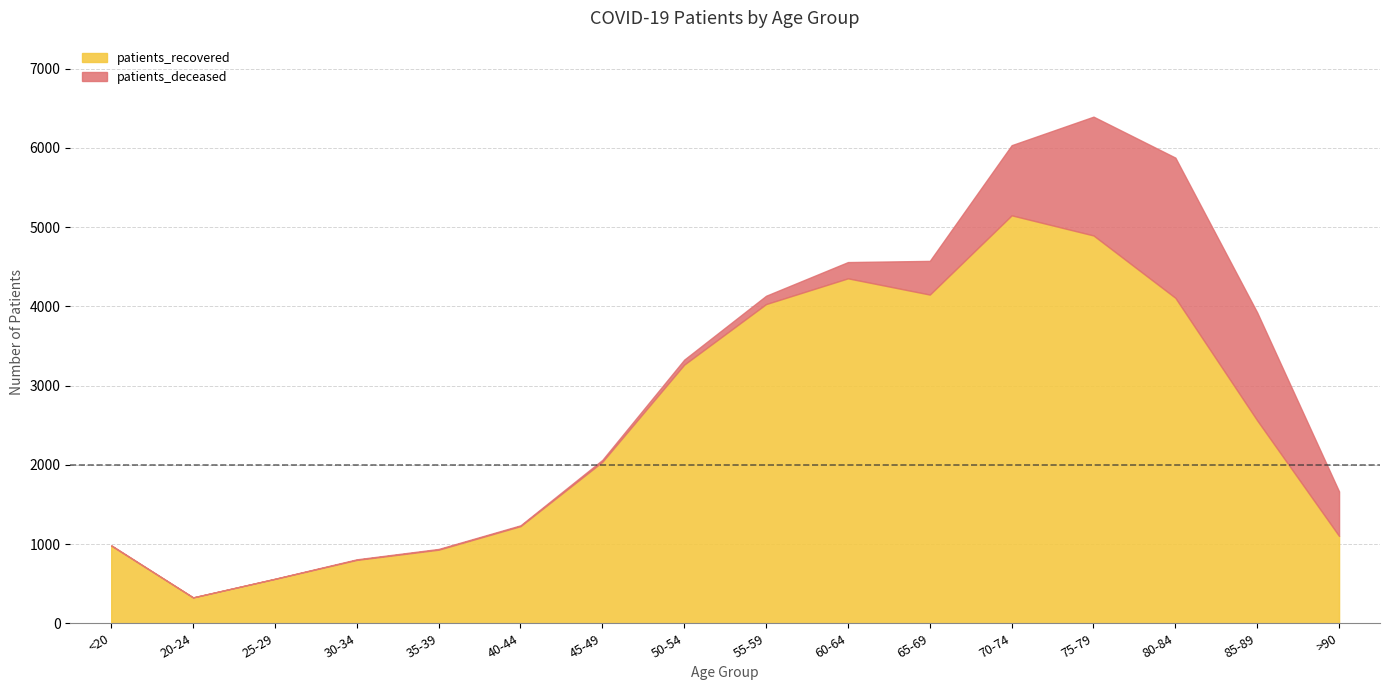

What is the maximum value for patients_recovered?

5148